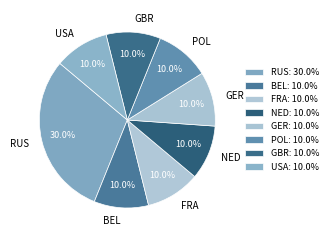

Is NED the majority of the pie?

No